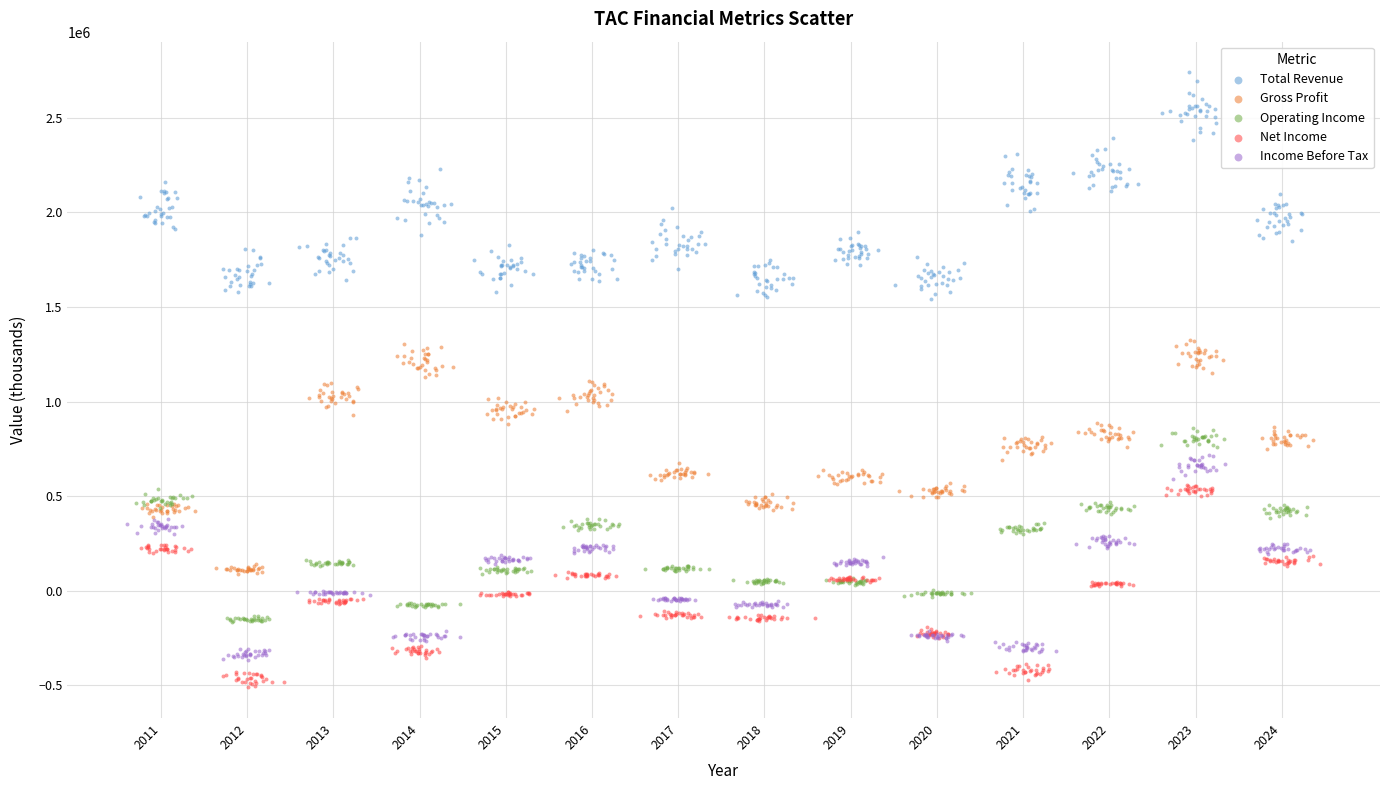

Which series has the largest Y range (max minus min)?

Gross Profit